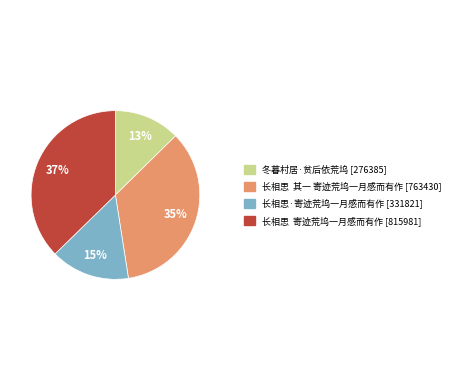

To the nearest percent, what is the average slice percentage?

25%